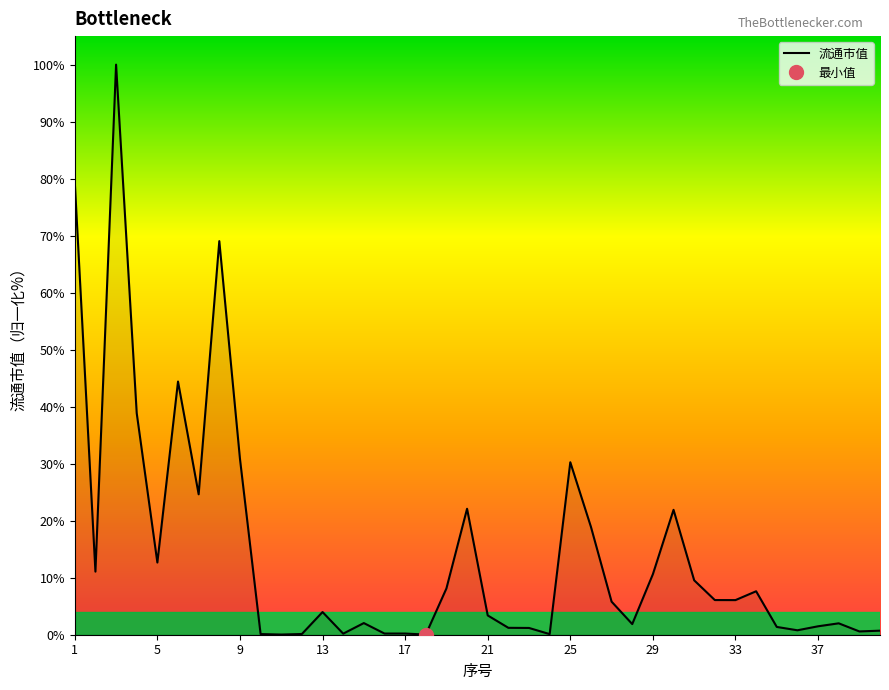

What is the difference between the maximum and minimum values?

100.0